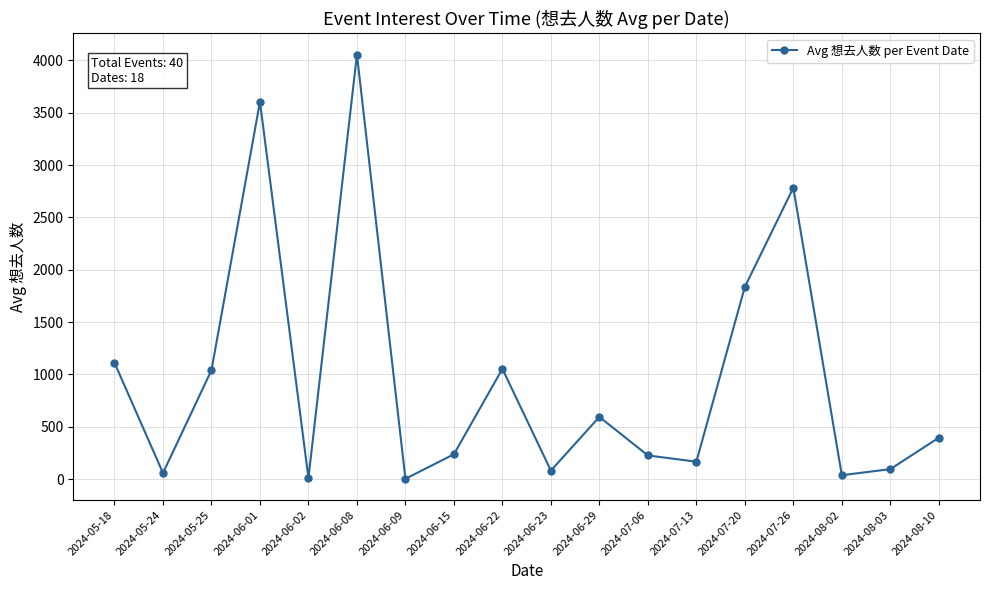

True or false: the data shows 3604 at 2024-06-01.

True